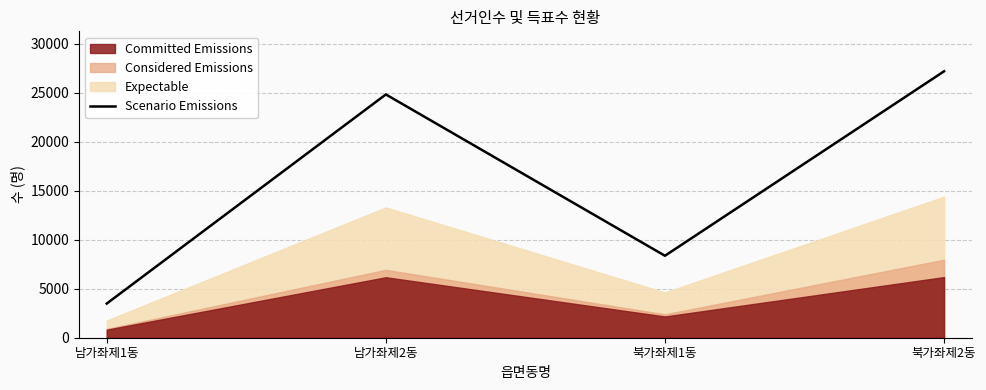

What is the maximum value shown in the chart?

27175